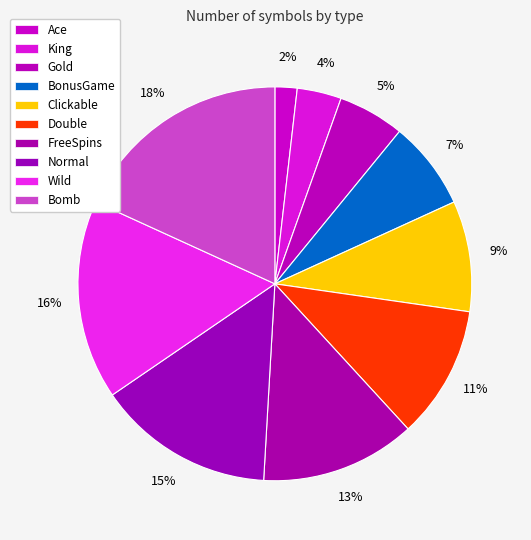

Which category has the biggest portion of the pie?

Bomb